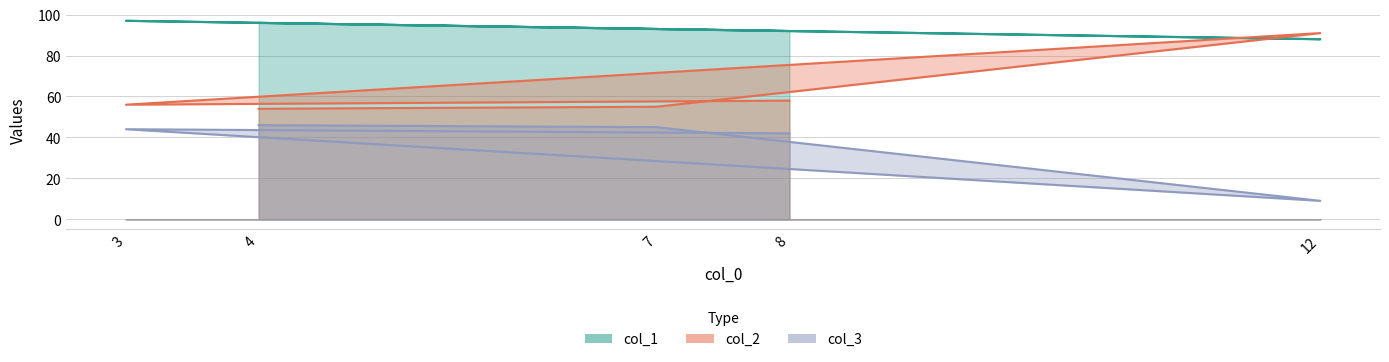

Which has a higher value, 3 or 7?

3